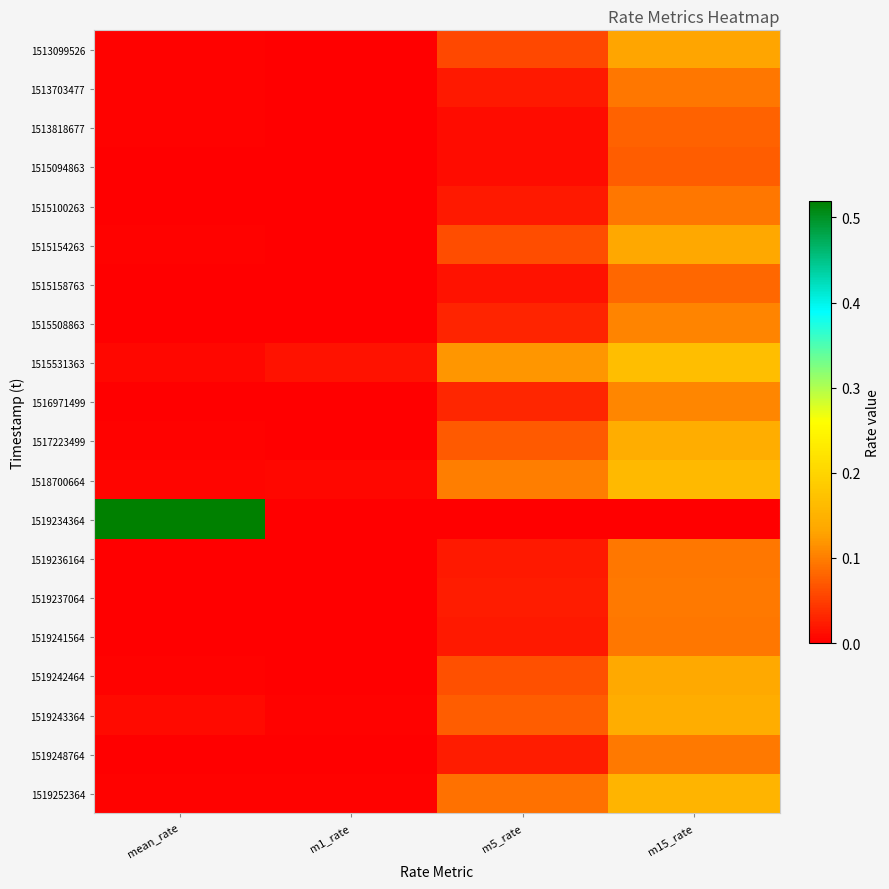

At which category does the chart reach its minimum across all series?

m1_rate